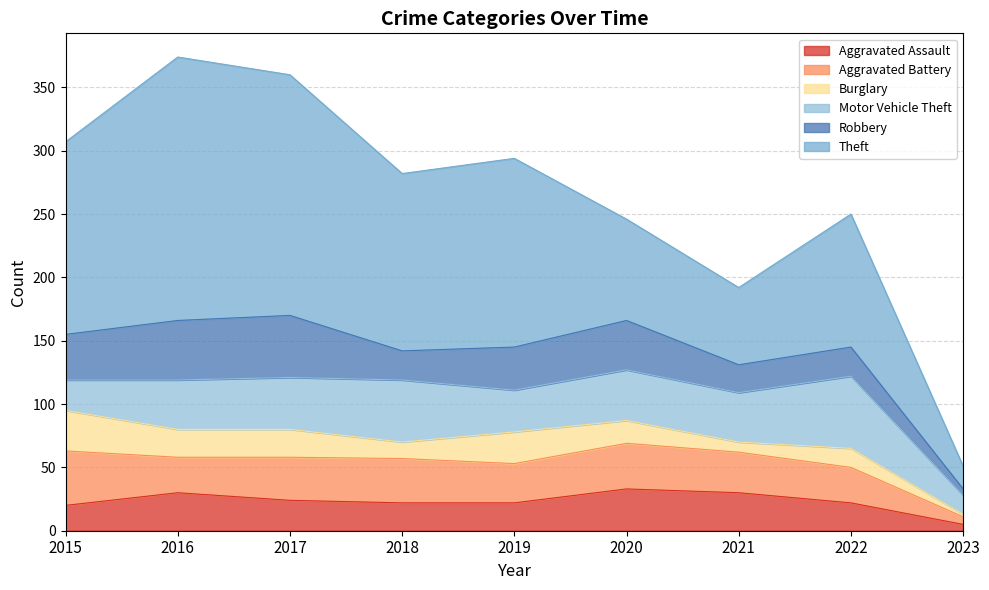

True or false: Aggravated Assault and Burglary cross at least once.

True